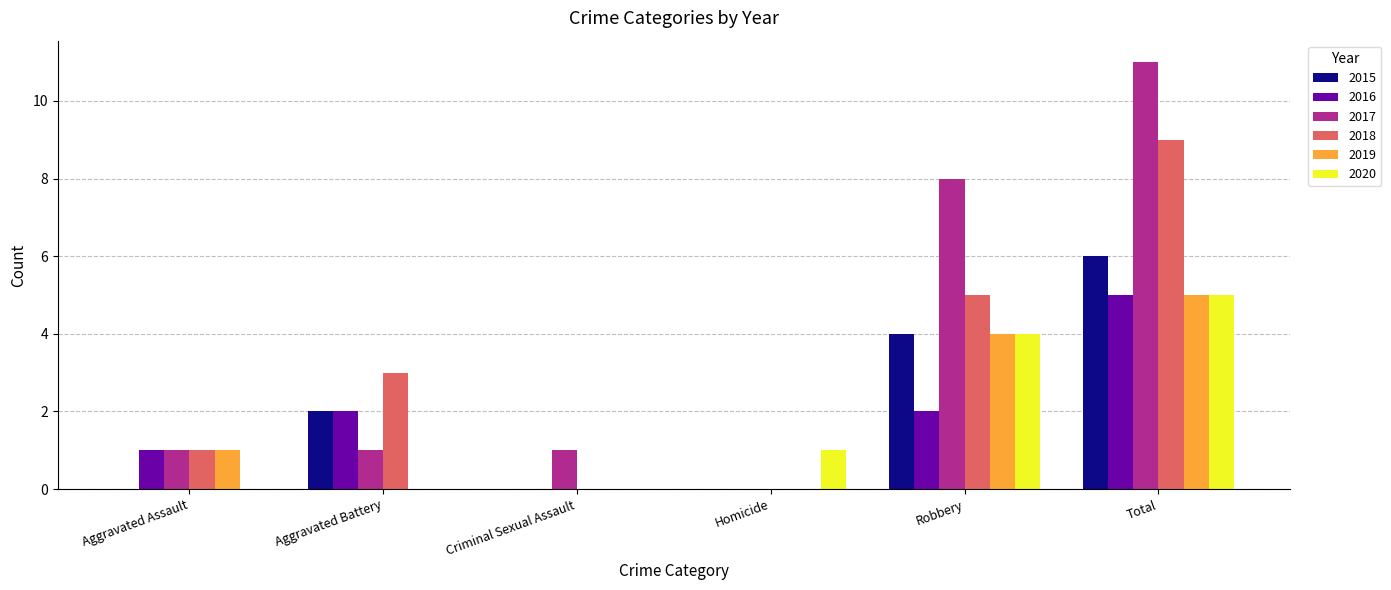

What are all the series names shown in the legend?

2015, 2016, 2017, 2018, 2019, 2020